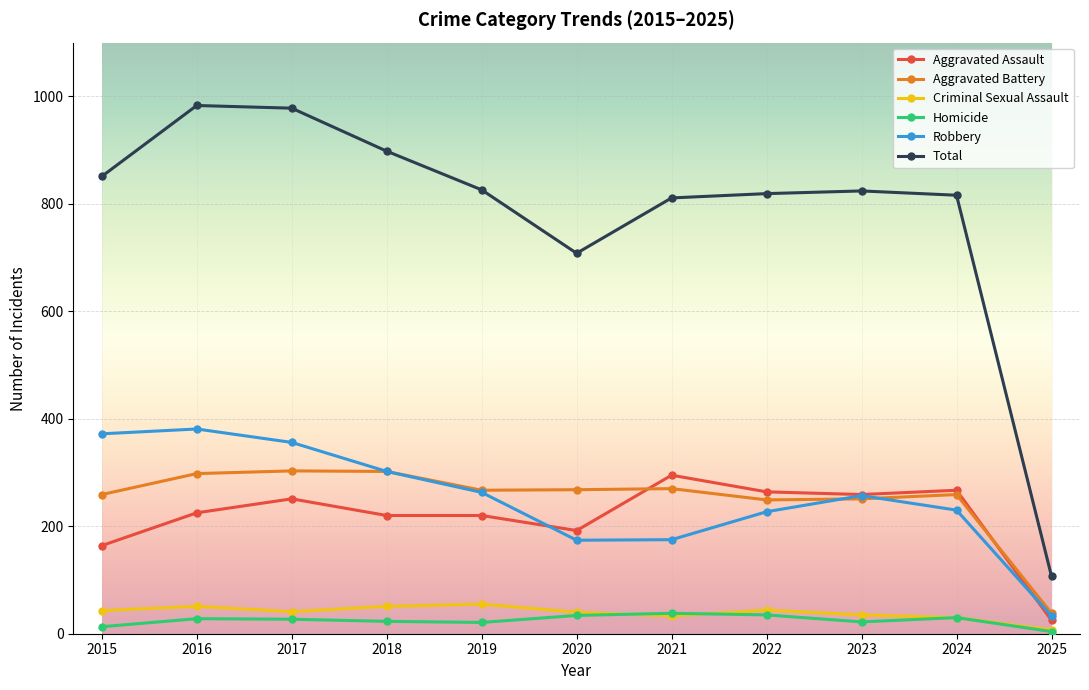

What is the greatest value displayed?

983